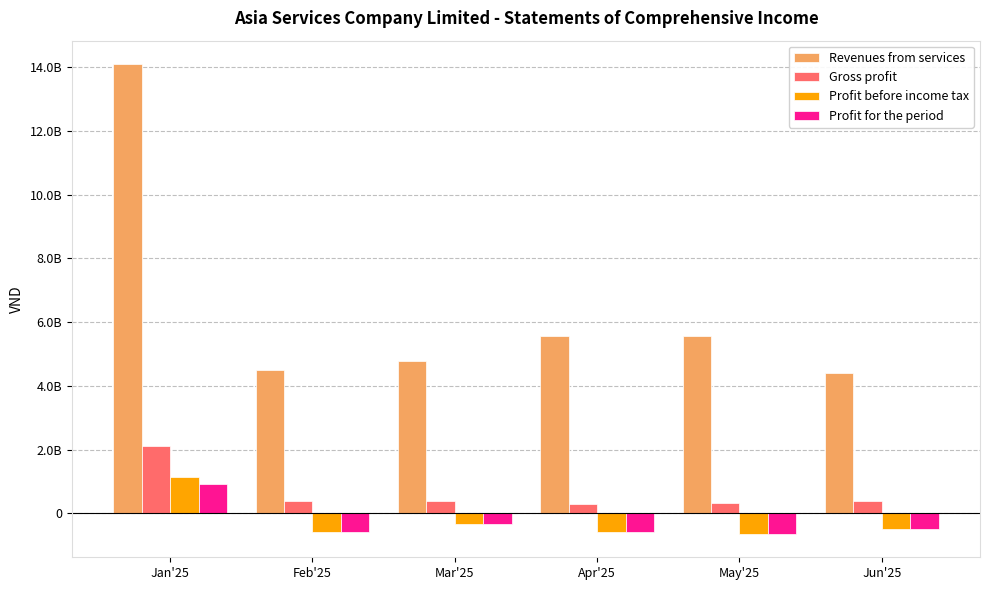

What is the label of the 6th bar from the right?

Jan'25